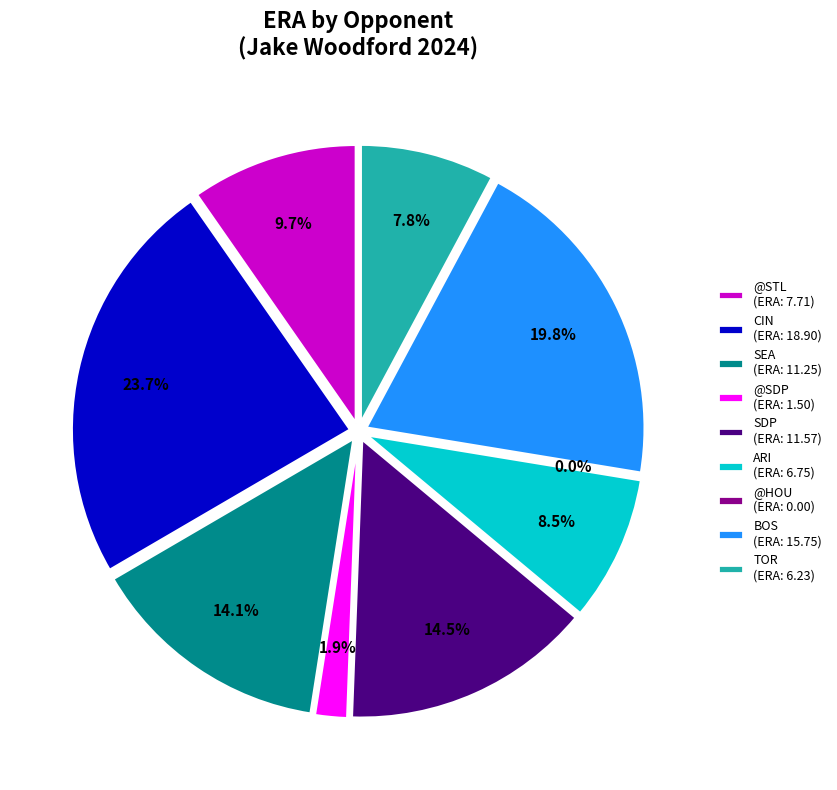

Is it true that CIN is 11% of the pie?

False